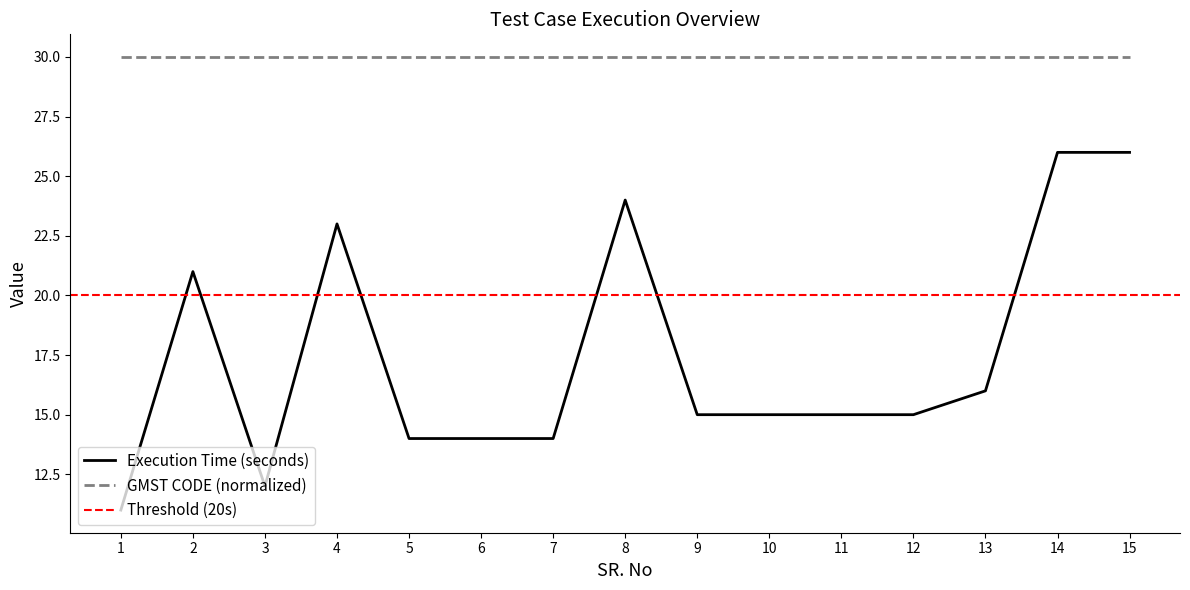

True or false: GMST CODE (normalized) and Execution Time (seconds) intersect in this chart.

False